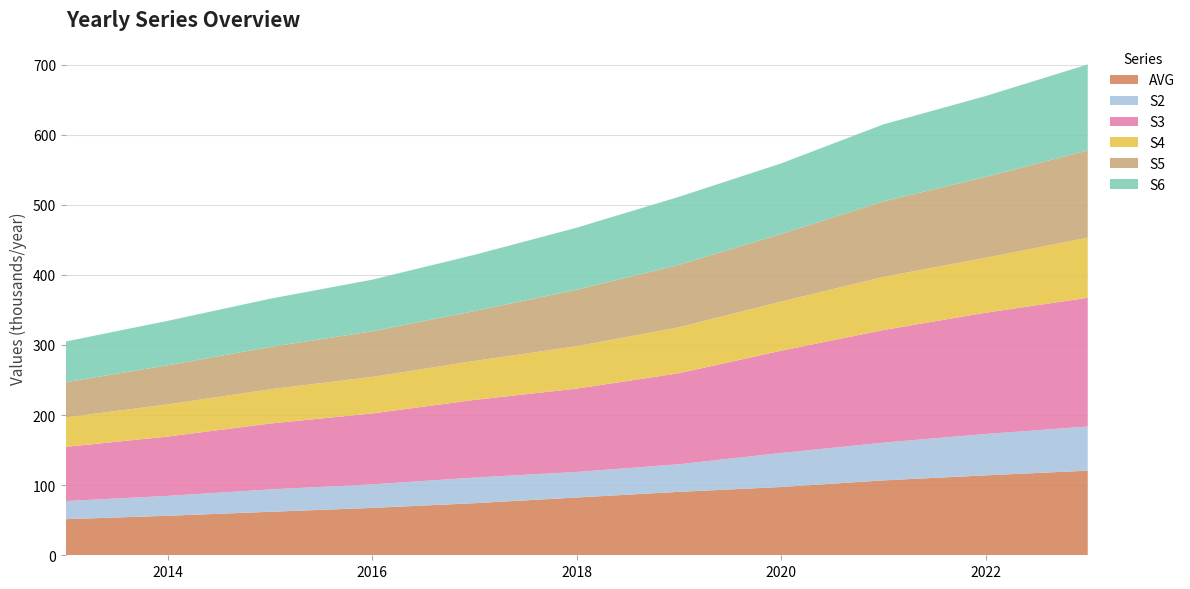

Reading left to right, extract all data points from this chart.

AVG: 2013=51483	2014=56360	2015=62029	2016=67569	2017=74318	2018=82413	2019=90501	2020=97379	2021=106837	2022=114029	2023=120698
S2: 2013=25820	2014=28356	2015=31947	2016=33612	2017=36504	2018=36466	2019=39340	2020=48540	2021=53819	2022=58976	2023=62952
S3: 2013=77303	2014=84716	2015=93976	2016=101181	2017=110822	2018=118879	2019=129841	2020=145919	2021=160656	2022=173005	2023=183650
S4: 2013=42072	2014=45804	2015=48886	2016=52082	2017=55568	2018=60501	2019=65580	2020=69986	2021=75762	2022=78295	2023=85804
S5: 2013=50308	2014=55838	2015=60328	2016=65061	2017=71201	2018=80551	2019=89047	2020=96521	2021=107735	2022=115408	2023=124362
S6: 2013=57993	2014=63416	2015=68822	2016=73650	2017=80225	2018=88508	2019=97050	2020=100642	2021=109851	2022=115345	2023=122705